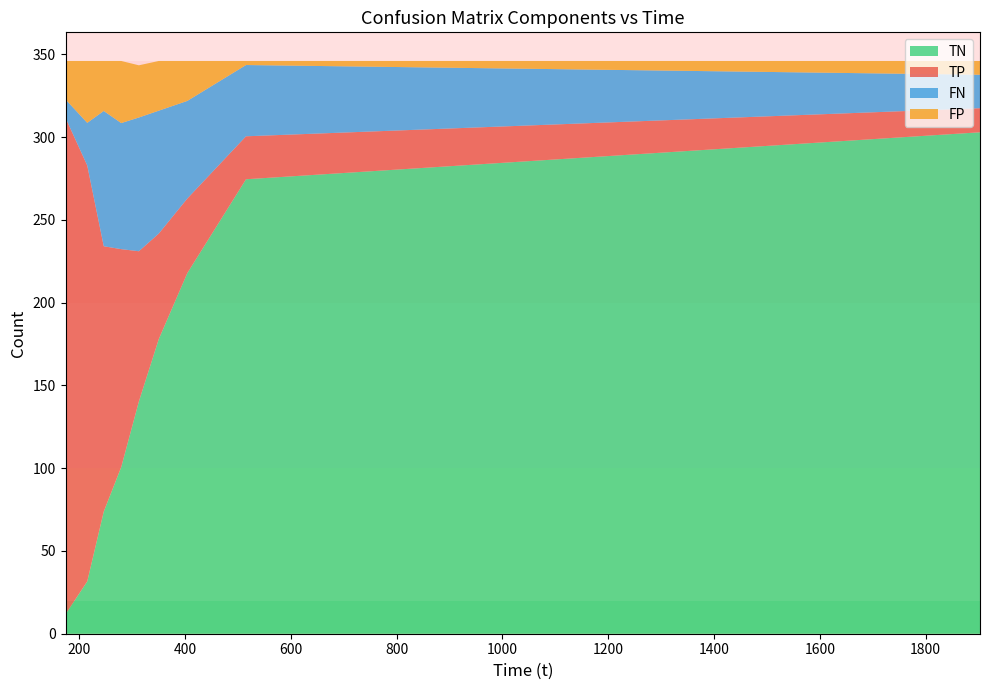

What is the minimum value for TN?

11.8